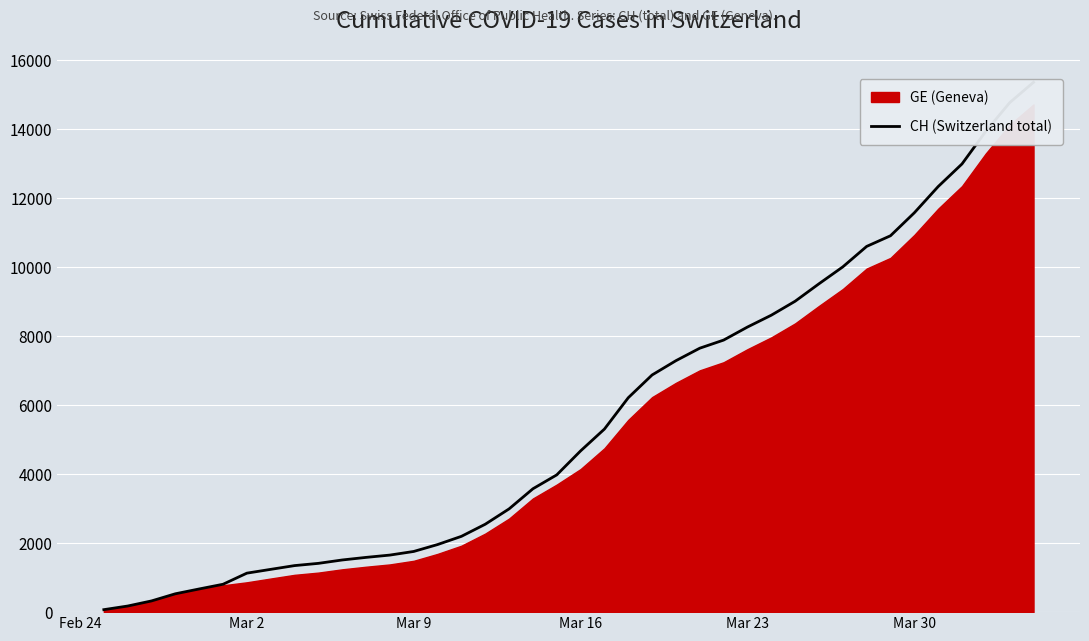

What is the average value?

5632